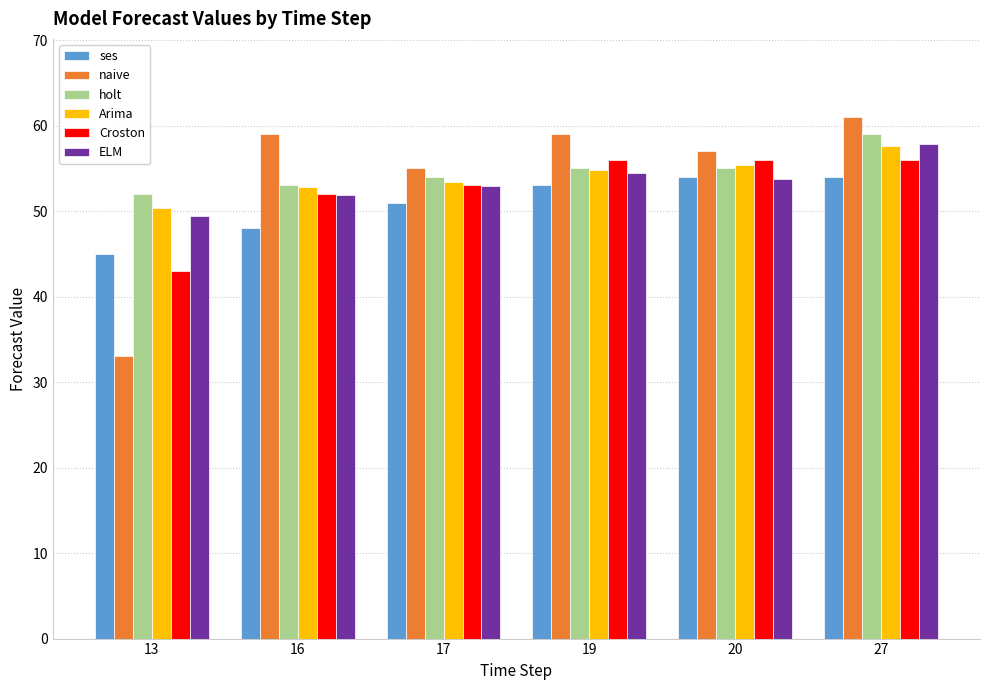

What is the difference between the naive values at 19 and 20?

2.0